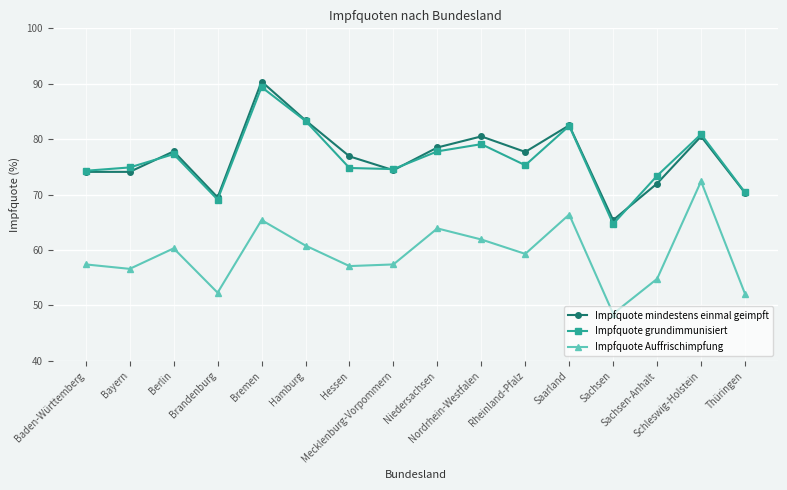

True or false: Impfquote grundimmunisiert has more than 1 points higher than both neighbors.

True